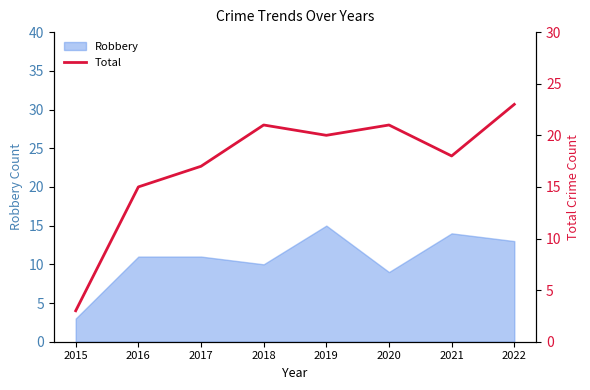

Which category has the highest value in the Robbery series?

2019